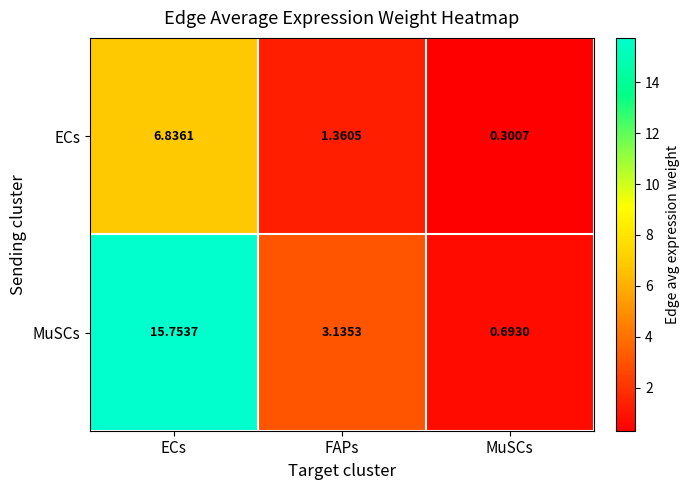

Rank the series by their maximum value, from highest to lowest.

MuSCs, ECs